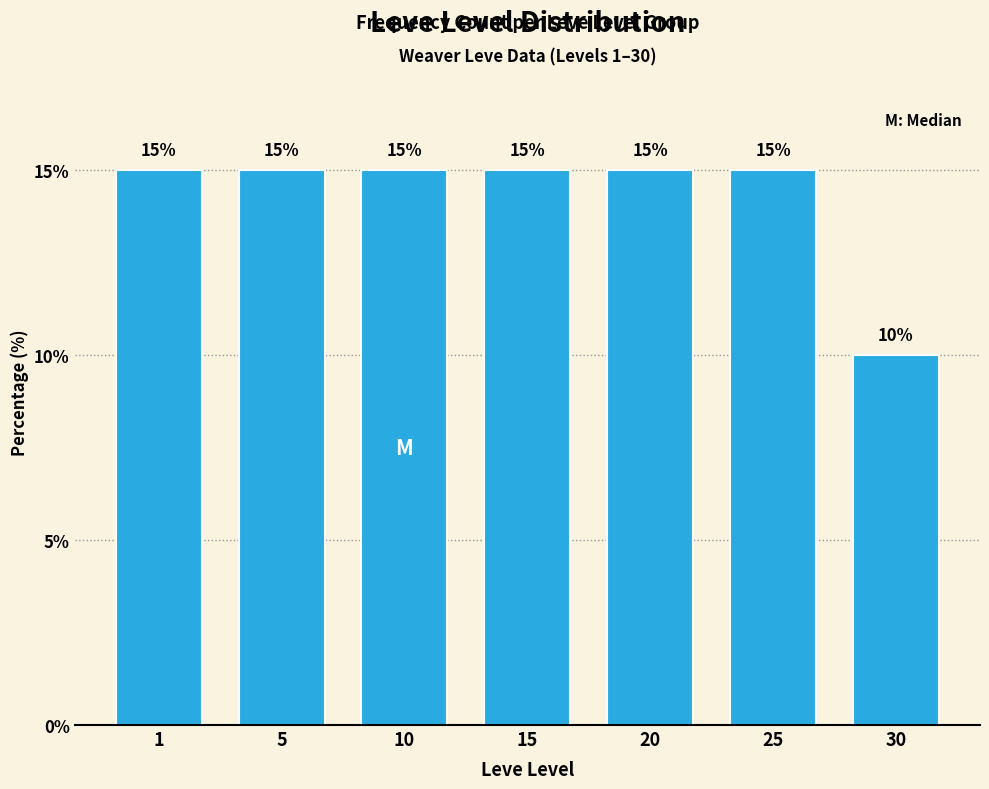

Reading left to right, list all the values displayed in this chart.

1=15	5=15	10=15	15=15	20=15	25=15	30=10